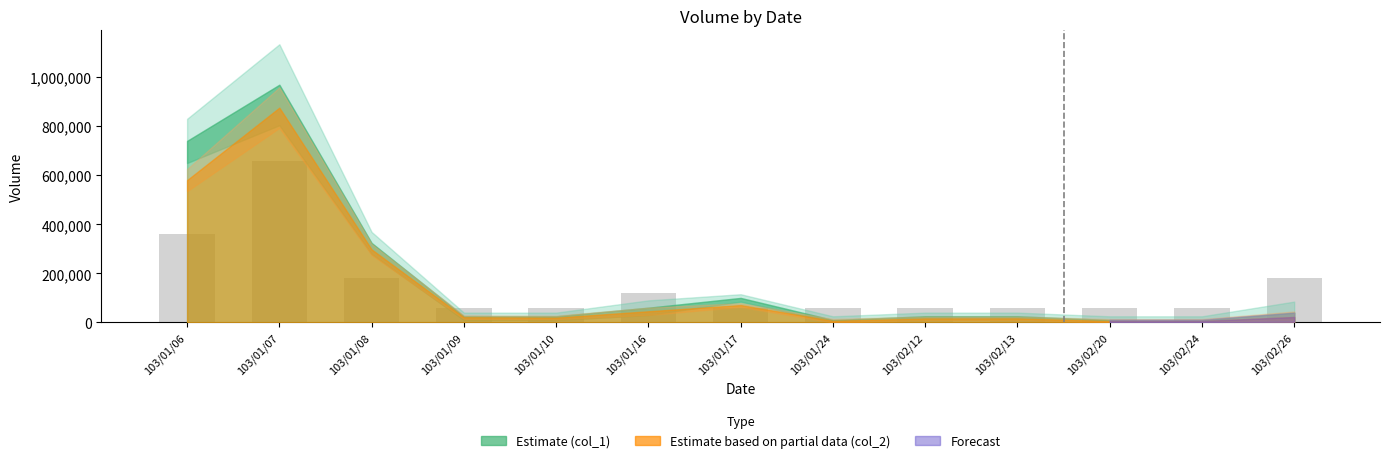

Is it true that the value at 103/02/13 is 60000?

True